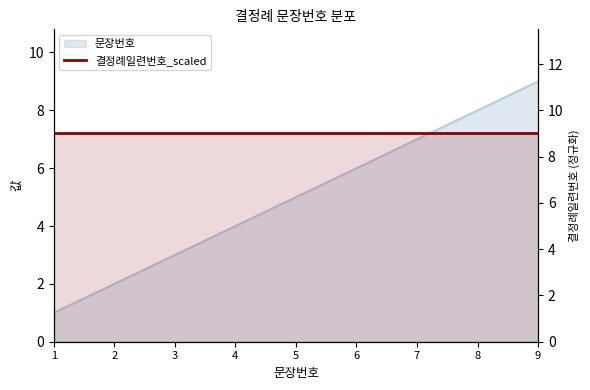

How many values are below 5?

4